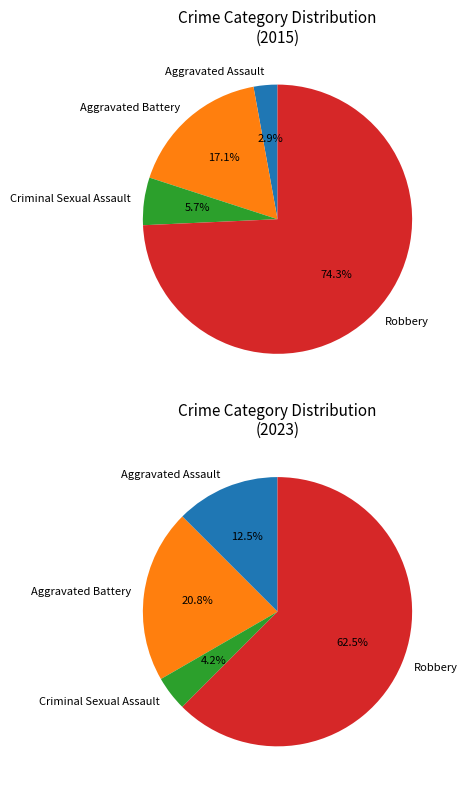

Is Criminal Sexual Assault the majority of the pie?

No